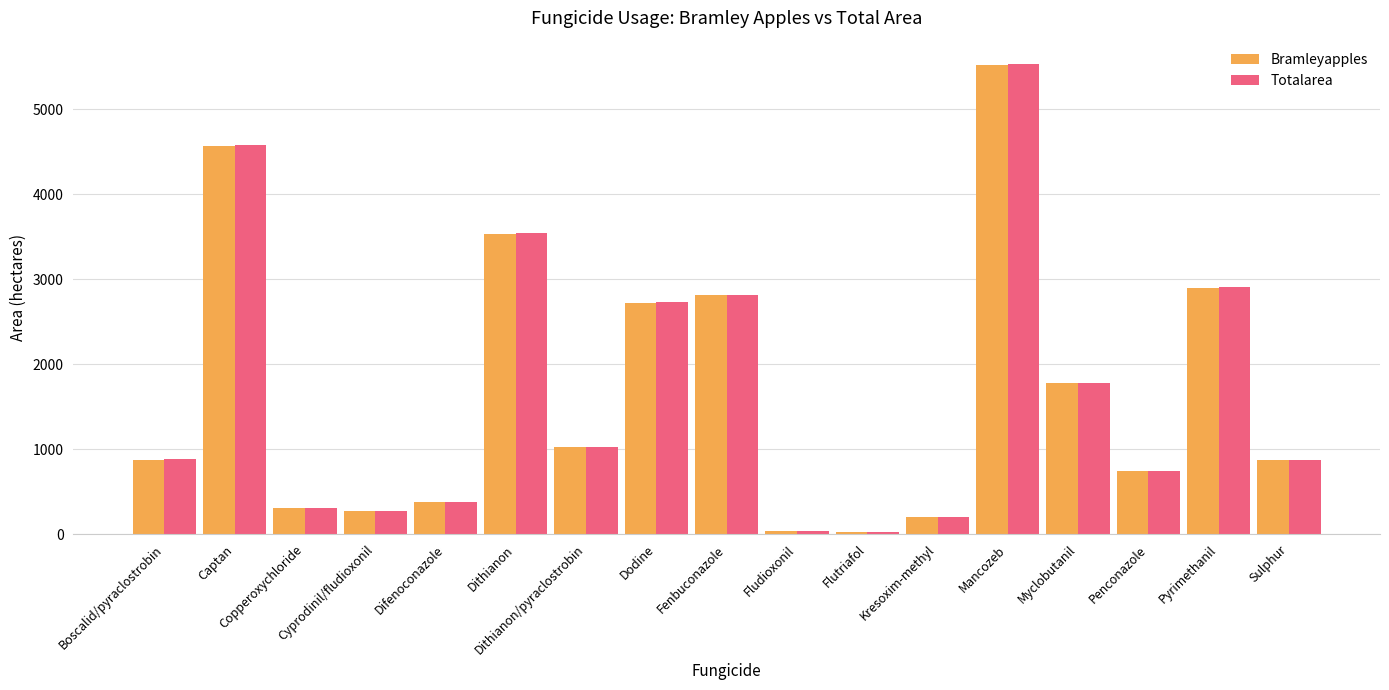

Which series has the largest range (max minus min)?

Totalarea